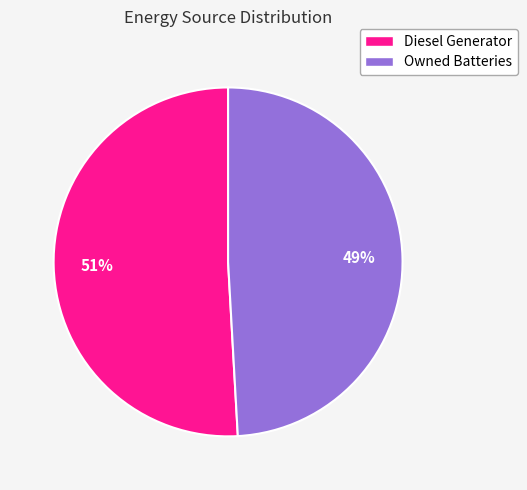

To the nearest percent, what is the average slice percentage?

50%